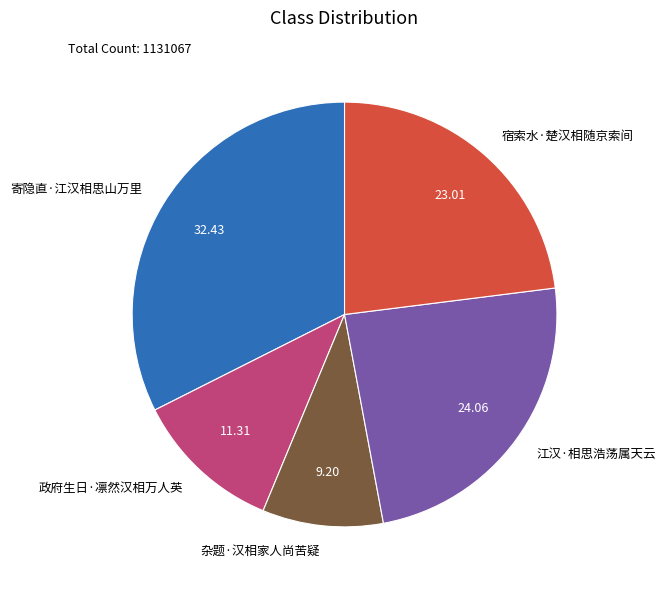

How many segments does this pie chart have?

5